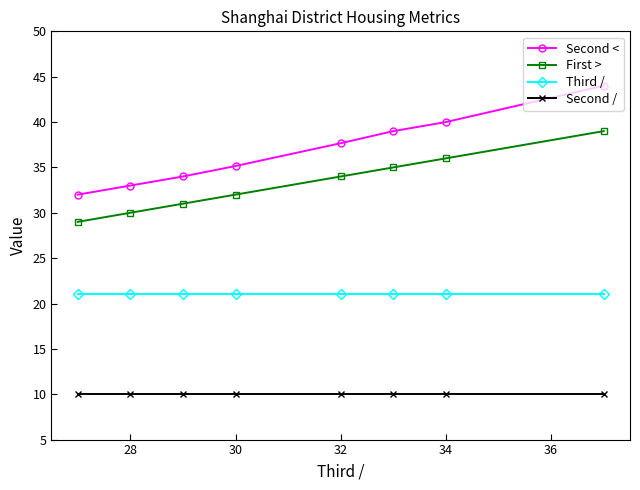

Which series has the widest spread of values?

Second <